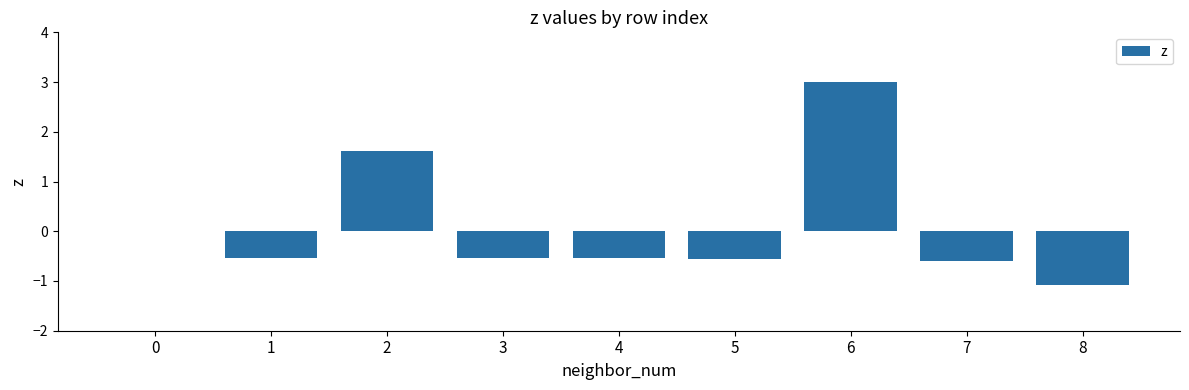

Are the bars horizontal?

No